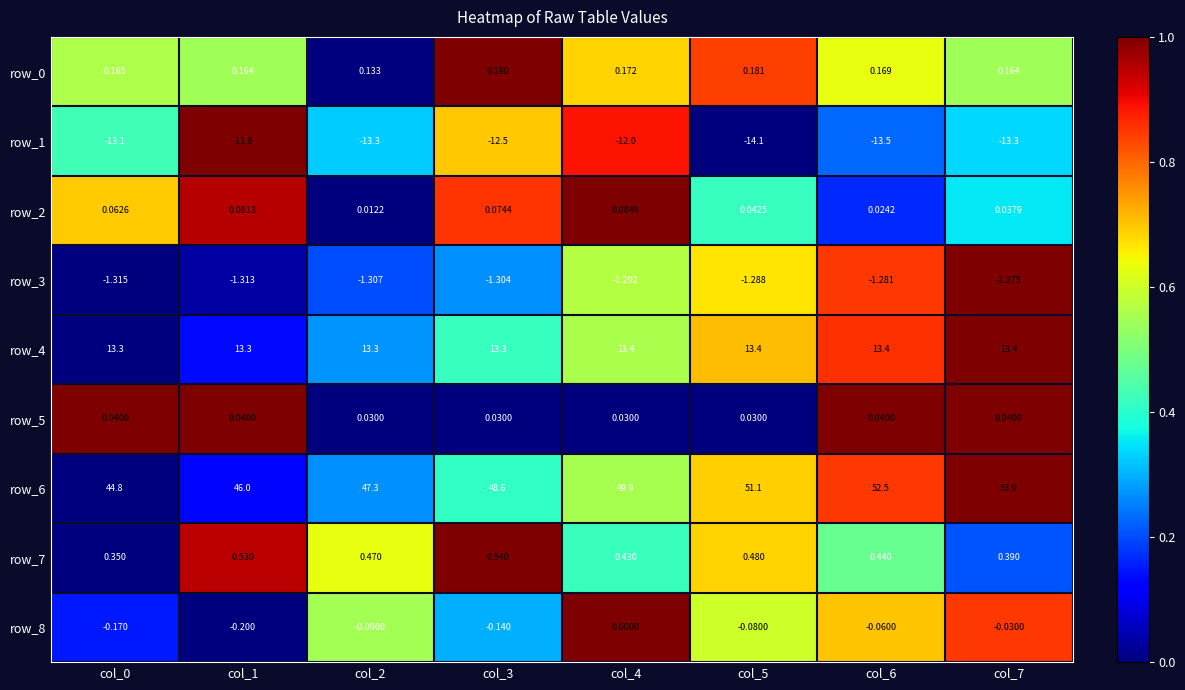

Reading right to left, extract all data points from this chart.

row_0: 0.5	0.6	0.8	0.7	1.0	0.0	0.5	0.6
row_1: 0.3	0.2	0.0	0.9	0.7	0.3	1.0	0.4
row_2: 0.4	0.2	0.4	1.0	0.9	0.0	0.9	0.7
row_3: 1.0	0.9	0.7	0.6	0.3	0.2	0.0	0.0
row_4: 1.0	0.9	0.7	0.6	0.4	0.3	0.1	0.0
row_5: 1.0	1.0	0.0	0.0	0.0	0.0	1.0	1.0
row_6: 1.0	0.8	0.7	0.6	0.4	0.3	0.1	0.0
row_7: 0.2	0.5	0.7	0.4	1.0	0.6	0.9	0.0
row_8: 0.8	0.7	0.6	1.0	0.3	0.6	0.0	0.1